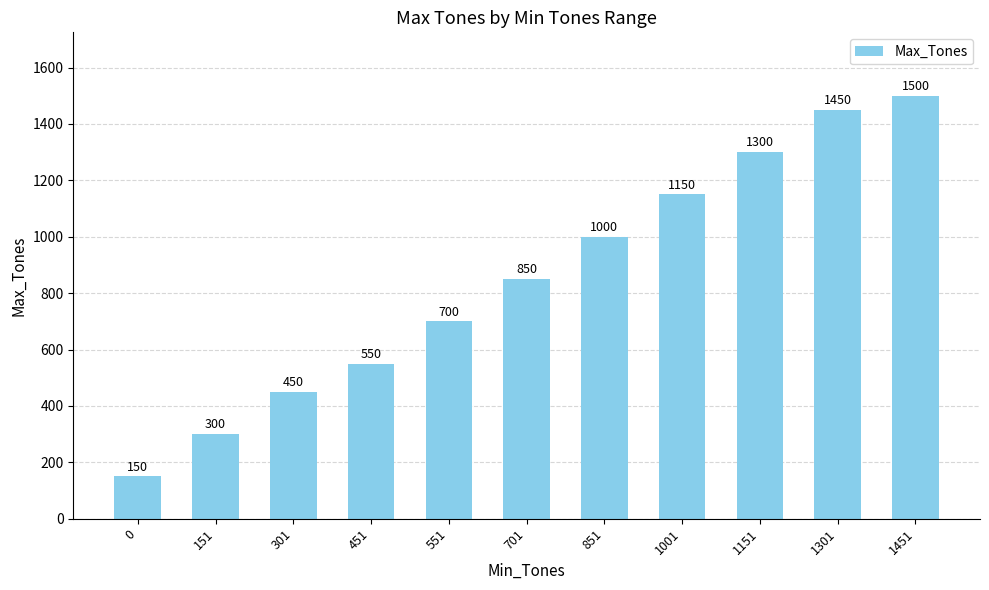

What is the value of the 9th bar from the left?

1300